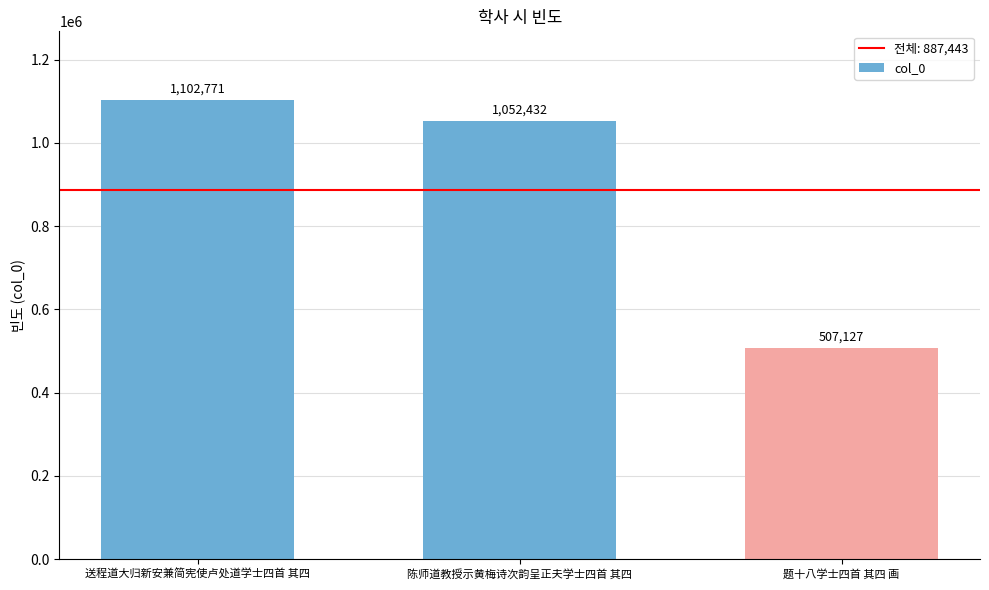

Between 题十八学士四首 其四 画 and 送程道大归新安兼简宪使卢处道学士四首 其四, which is larger?

送程道大归新安兼简宪使卢处道学士四首 其四